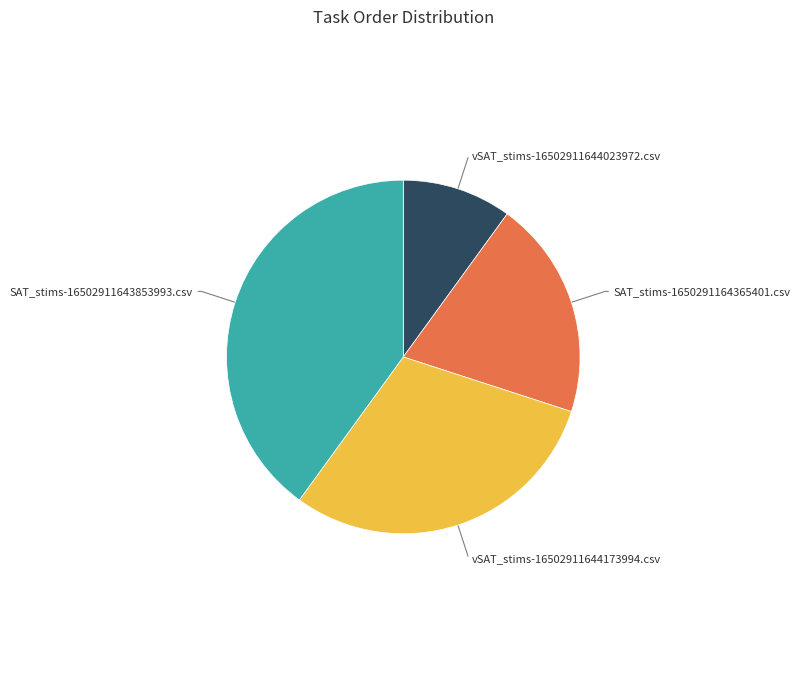

The vSAT_stims-16502911644023972.csv slice represents 23% of the pie. True or false?

False